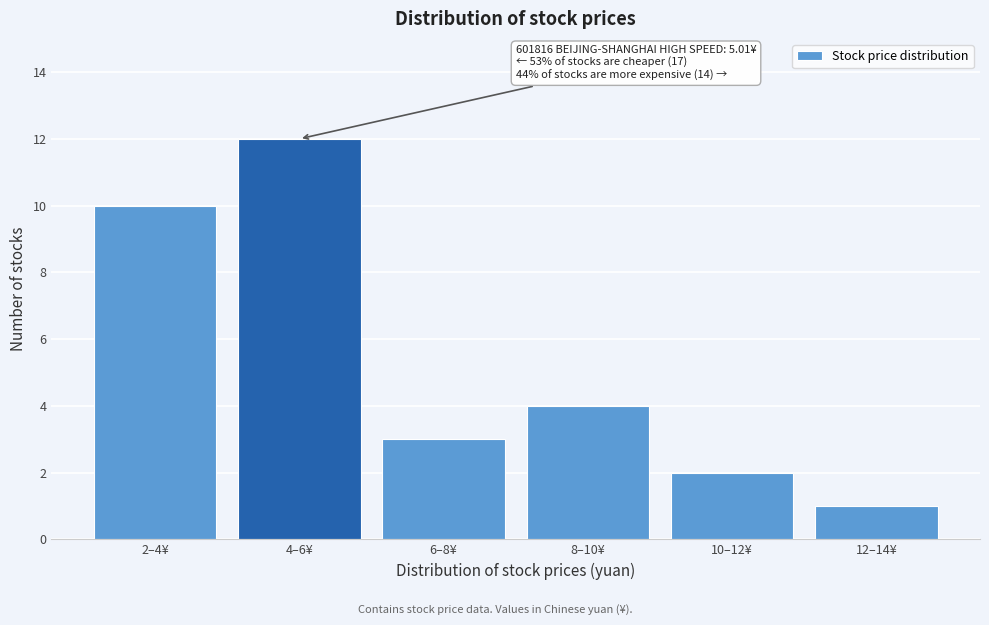

Reading right to left, transcribe all the data shown in this chart.

12–14¥=1	10–12¥=2	8–10¥=4	6–8¥=3	4–6¥=12	2–4¥=10